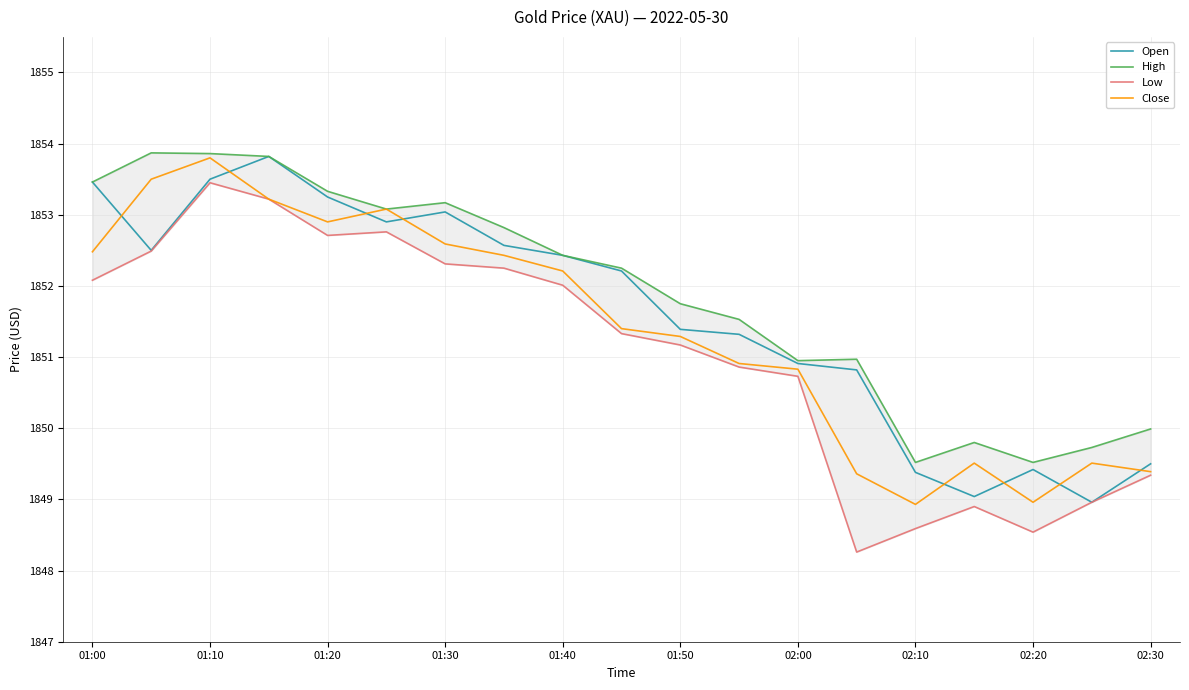

True or false: Low and Open cross at least once.

False